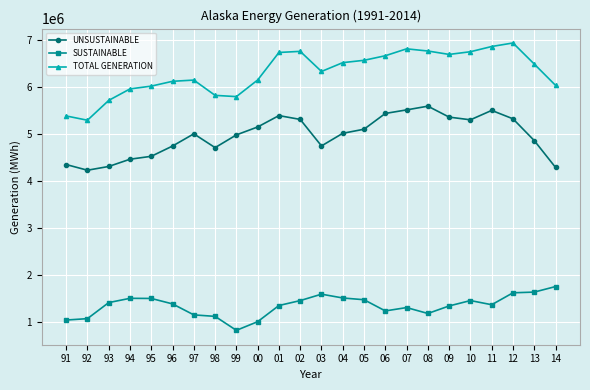

True or false: SUSTAINABLE and UNSUSTAINABLE cross at least once.

False